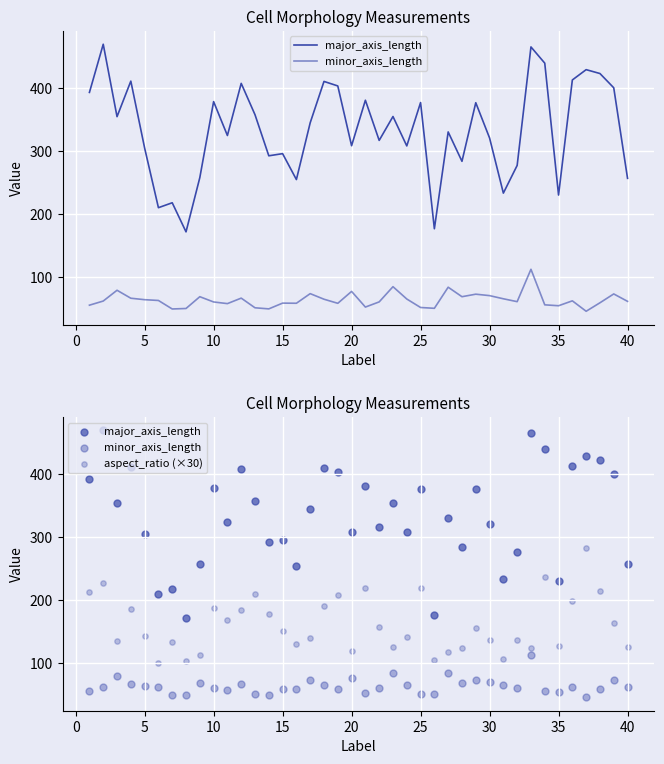

Which series contains the highest Y value?

major_axis_length